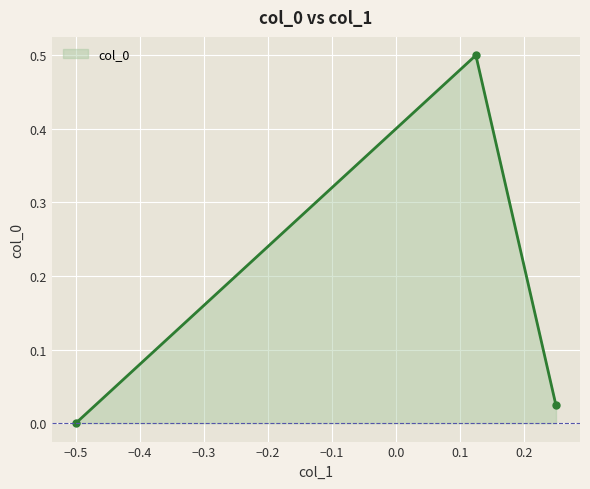

What is the sum of all values?

0.5